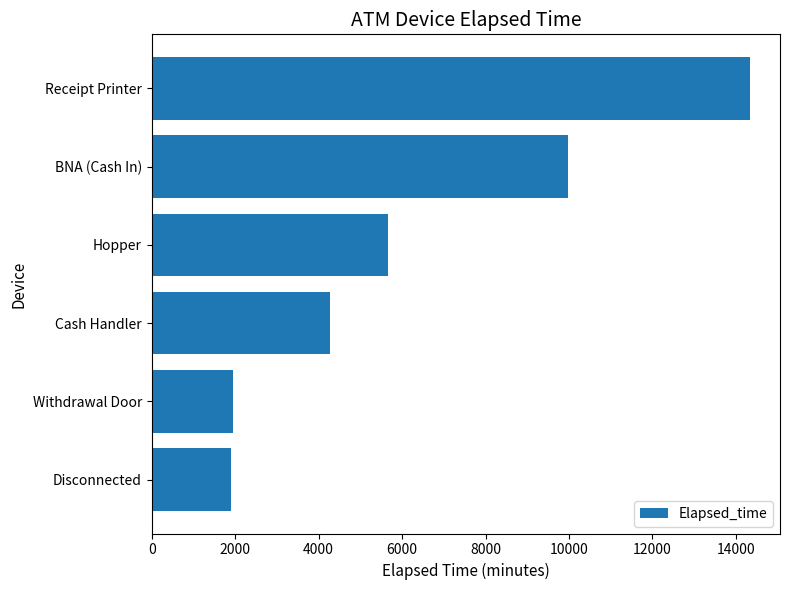

What is the greatest value displayed?

14340